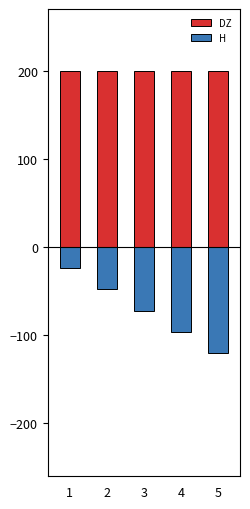

Which category has the highest value across all series?

1